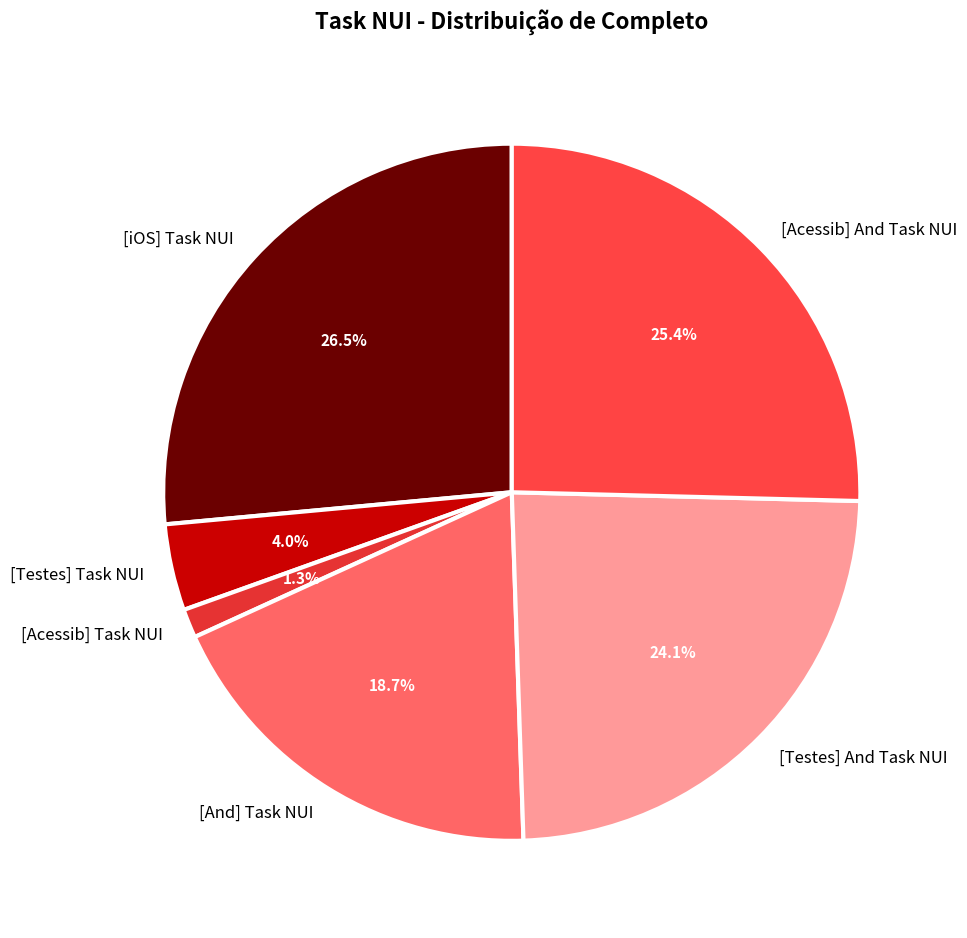

Do [Testes] And Task NUI and [And] Task NUI together represent more than half of the pie?

No